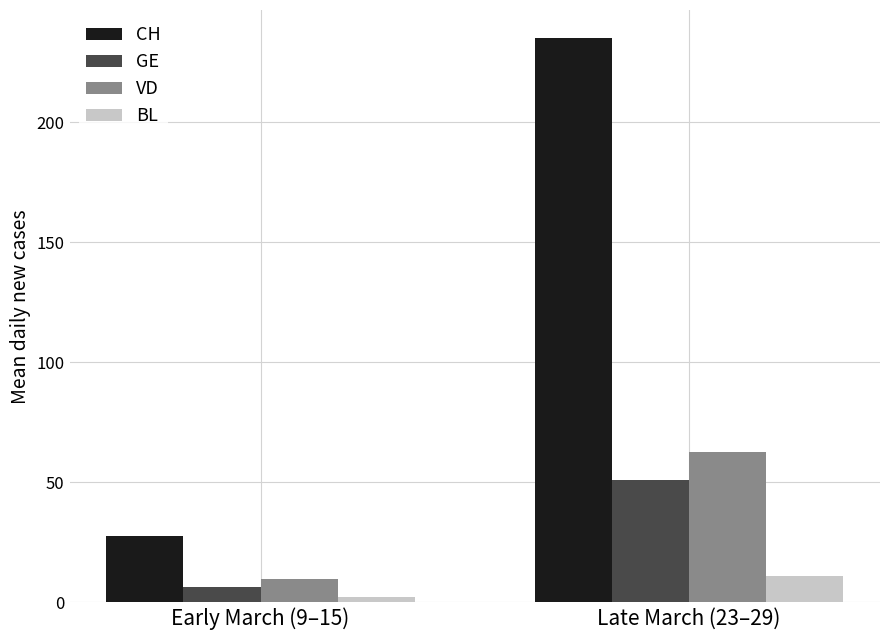

At which category is the sum across all series the highest?

Late March (23–29)